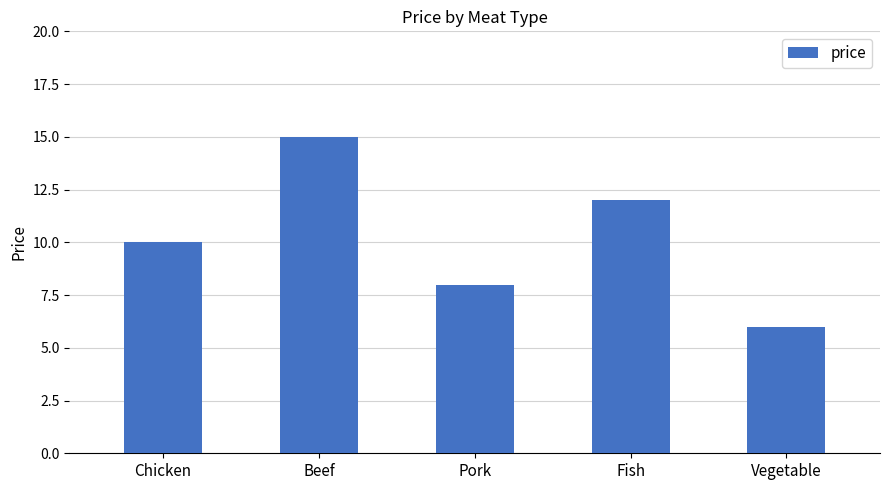

Reading left to right, what are all the values shown in this chart?

10	15	8	12	6